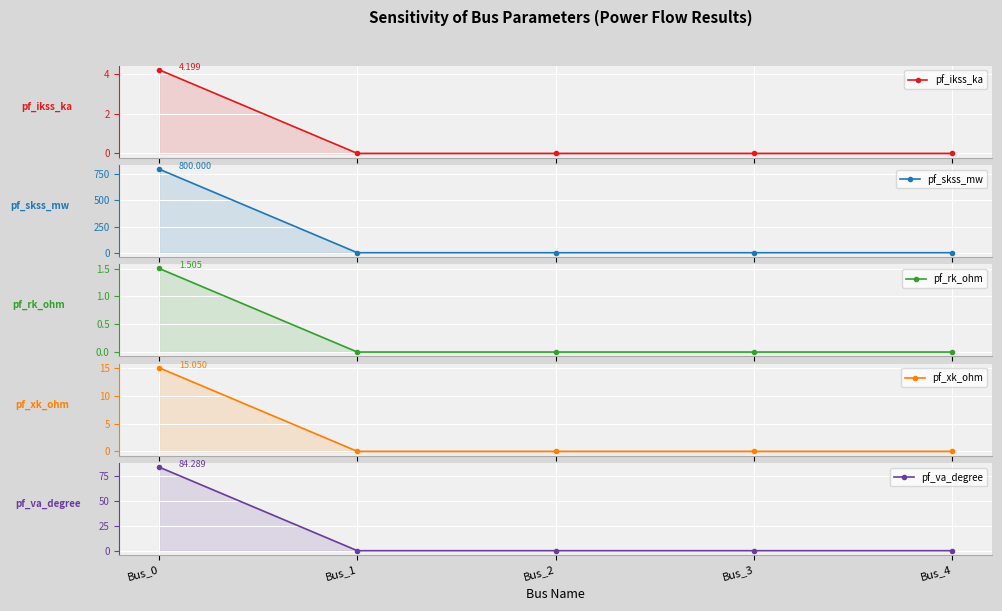

Reading right to left, what are all the values shown in this chart?

pf_ikss_ka: 0.0	0.0	0.0	0.0	4.2
pf_skss_mw: 0.0	0.0	0.0	0.0	800.0
pf_rk_ohm: 0.0	0.0	0.0	0.0	1.5
pf_xk_ohm: 0.0	0.0	0.0	0.0	15.0
pf_va_degree: 0.0	0.0	0.0	0.0	84.3